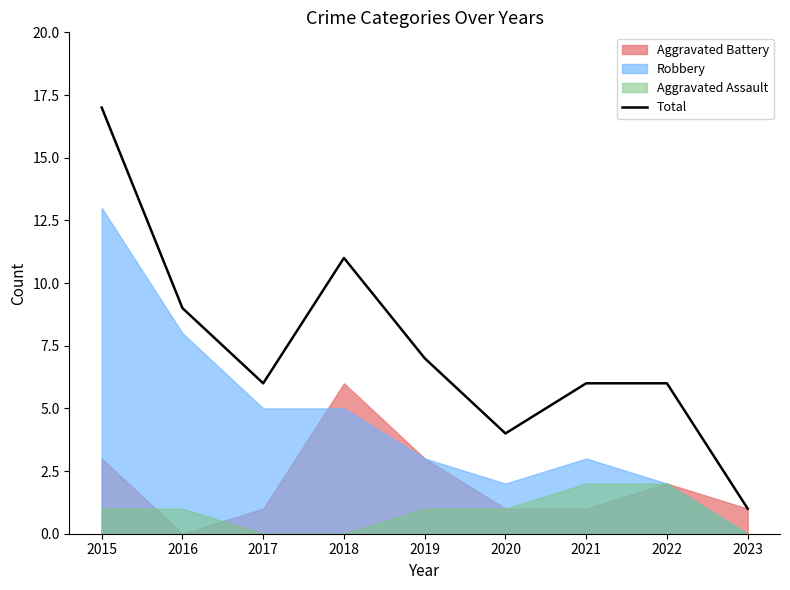

What is the greatest value displayed?

17